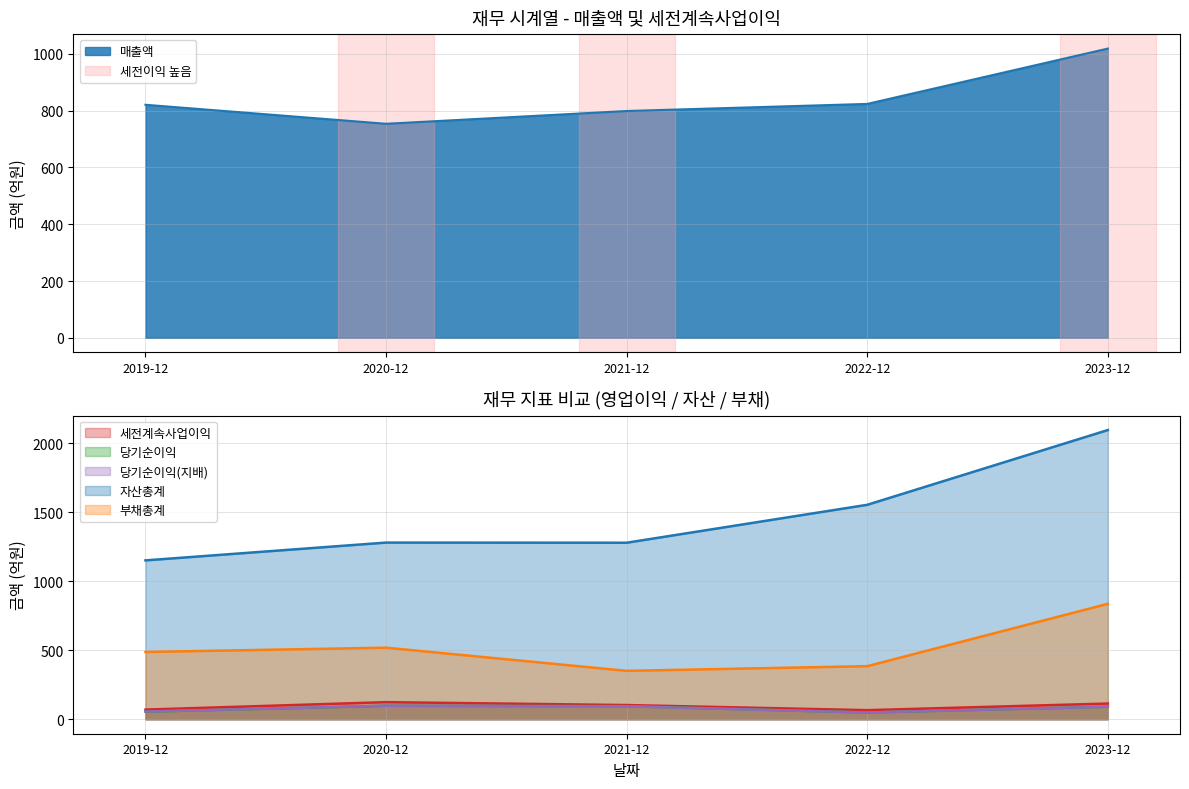

True or false: 당기순이익(지배) and 당기순이익 cross at least once.

False